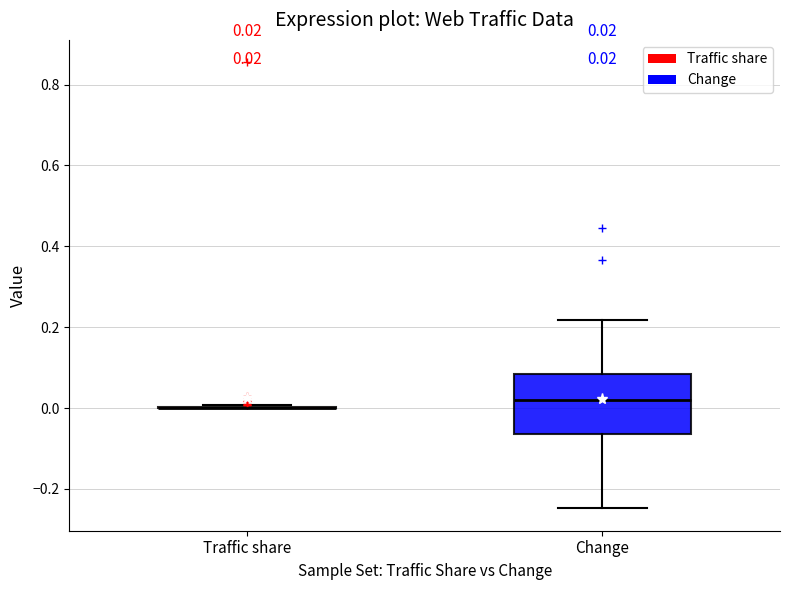

Which box is the tallest, from its lower edge to its upper edge?

Change